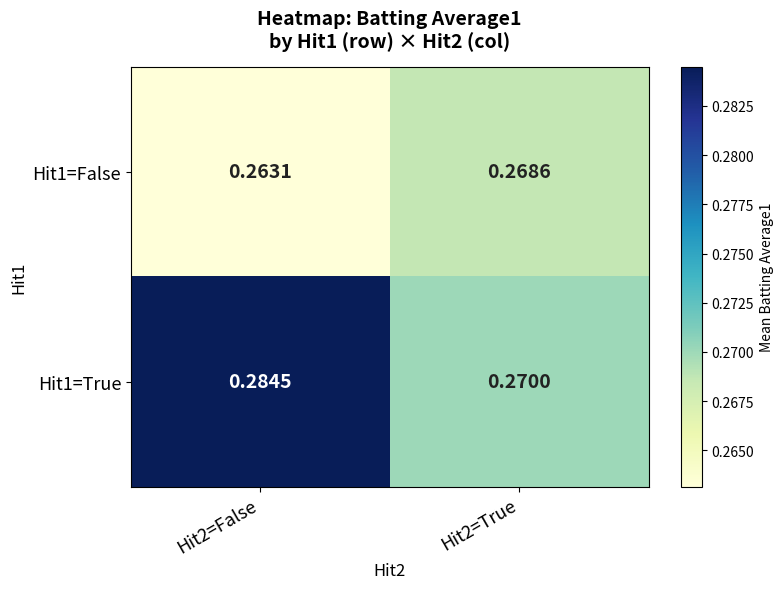

Is the value of Hit1=True at Hit2=True greater than the value of Hit1=False at Hit2=True?

Yes